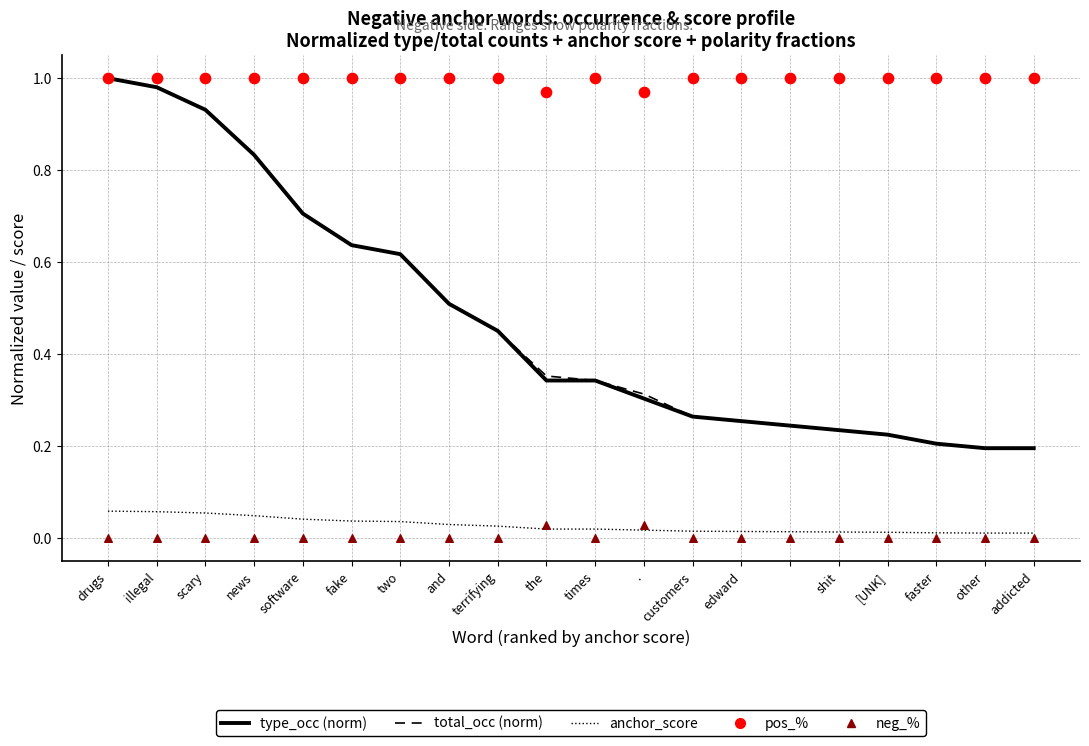

Which series has the largest total across all categories?

pos_%